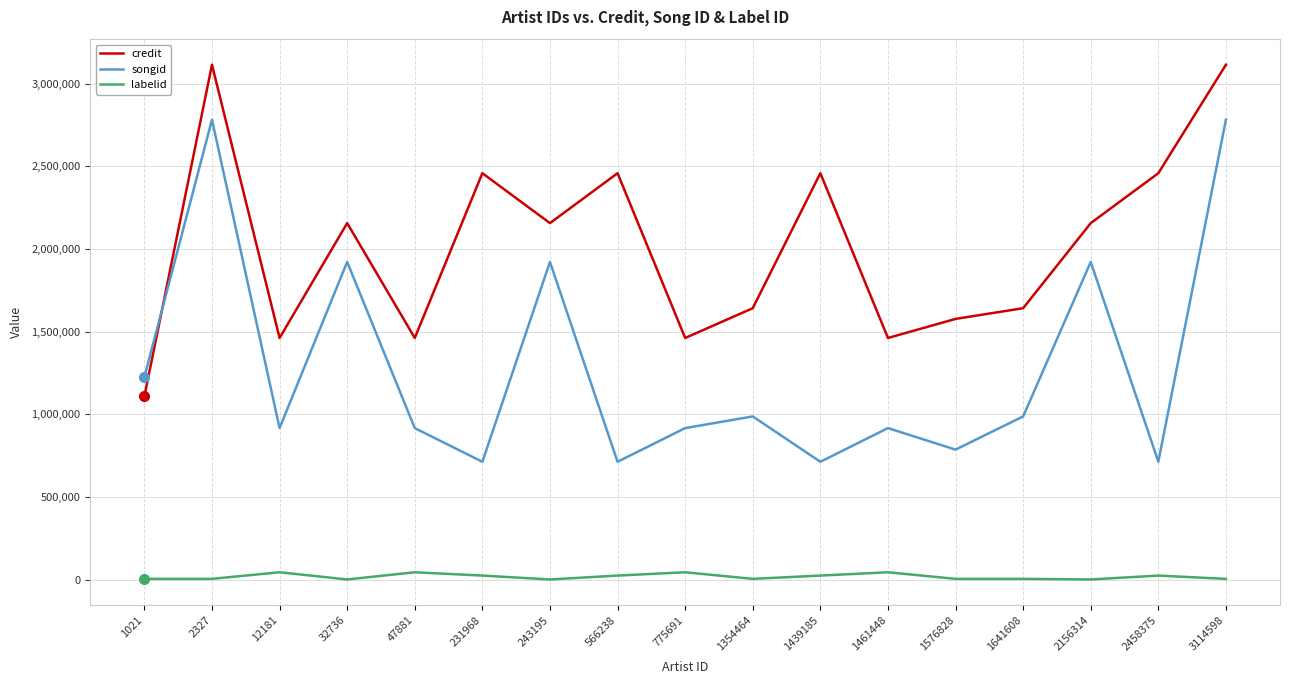

The songid series shows 481332 at 1354464. True or false?

False